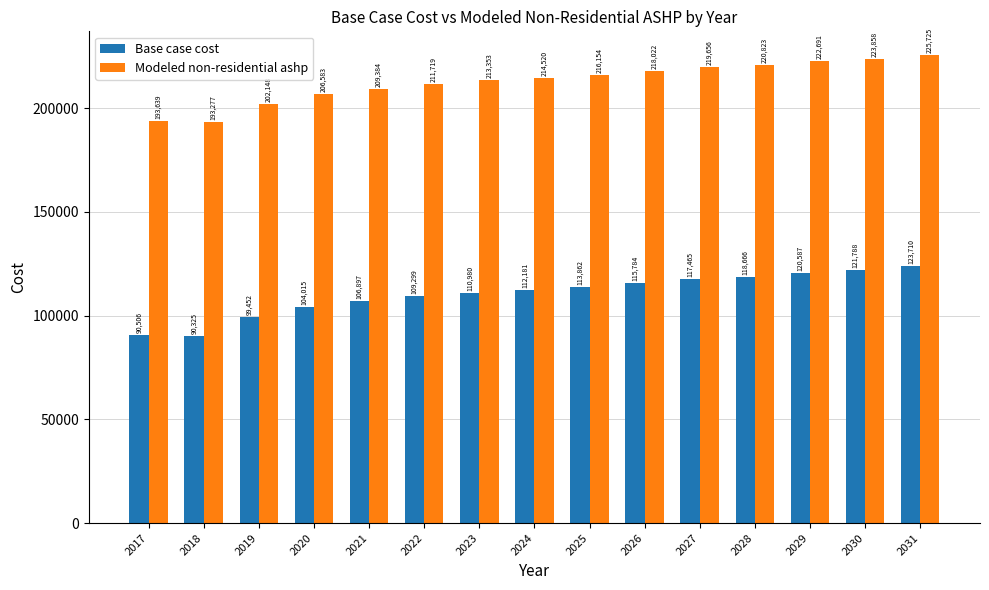

Which category has the lowest value across all series?

2018